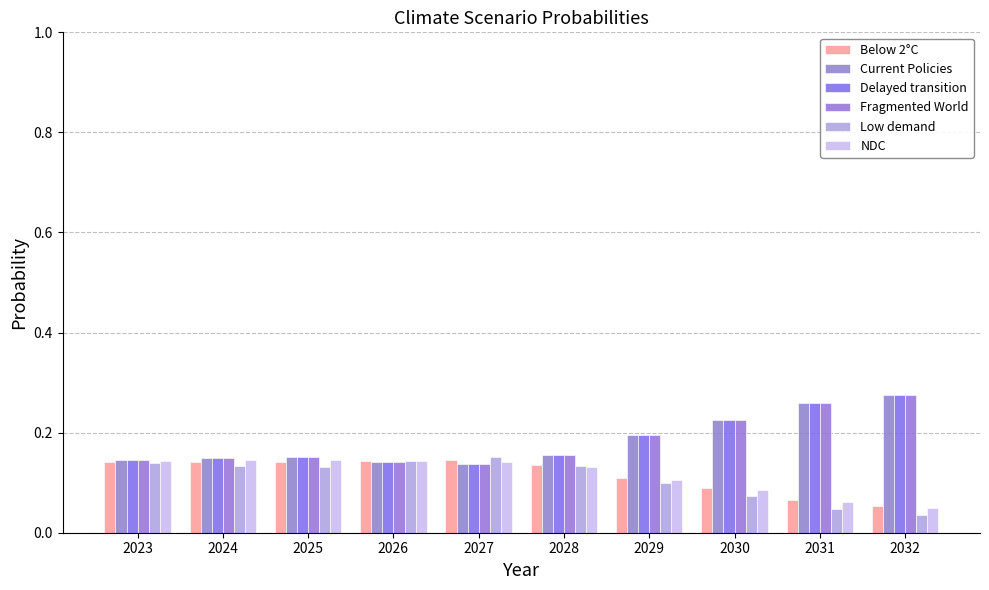

Reading left to right, extract all data points from this chart.

Below 2°C: 2023=0.1	2024=0.1	2025=0.1	2026=0.1	2027=0.1	2028=0.1	2029=0.1	2030=0.1	2031=0.1	2032=0.1
Current Policies: 2023=0.1	2024=0.1	2025=0.2	2026=0.1	2027=0.1	2028=0.2	2029=0.2	2030=0.2	2031=0.3	2032=0.3
Delayed transition: 2023=0.1	2024=0.1	2025=0.2	2026=0.1	2027=0.1	2028=0.2	2029=0.2	2030=0.2	2031=0.3	2032=0.3
Fragmented World: 2023=0.1	2024=0.1	2025=0.2	2026=0.1	2027=0.1	2028=0.2	2029=0.2	2030=0.2	2031=0.3	2032=0.3
Low demand: 2023=0.1	2024=0.1	2025=0.1	2026=0.1	2027=0.2	2028=0.1	2029=0.1	2030=0.1	2031=0.0	2032=0.0
NDC: 2023=0.1	2024=0.1	2025=0.1	2026=0.1	2027=0.1	2028=0.1	2029=0.1	2030=0.1	2031=0.1	2032=0.0